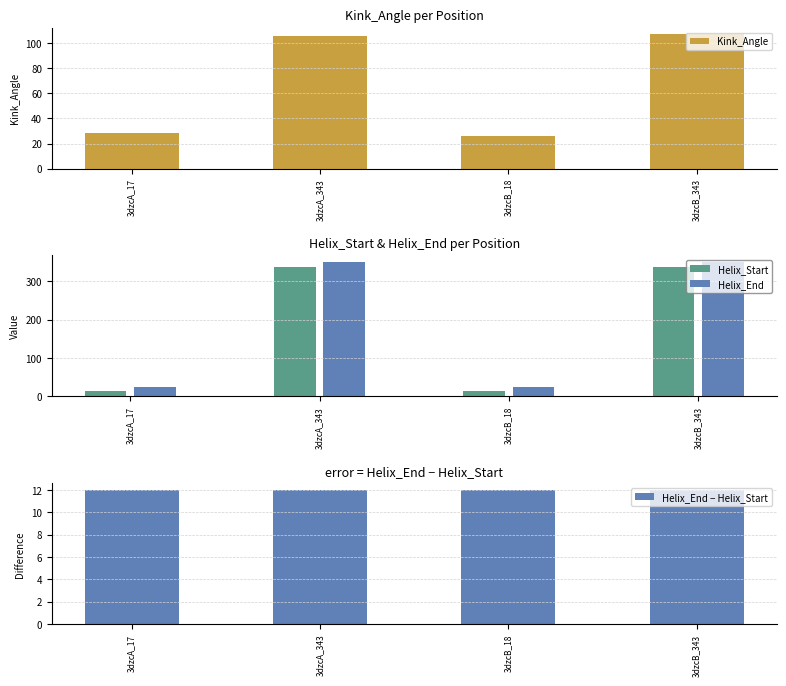

Reading left to right, extract all data points from this chart.

Kink_Angle: 3dzcA_17=28.5	3dzcA_343=105.5	3dzcB_18=26.3	3dzcB_343=107.1
Helix_Start: 3dzcA_17=13.0	3dzcA_343=338.0	3dzcB_18=13.0	3dzcB_343=338.0
Helix_End: 3dzcA_17=25.0	3dzcA_343=350.0	3dzcB_18=25.0	3dzcB_343=350.0
Helix_End − Helix_Start: 3dzcA_17=12.0	3dzcA_343=12.0	3dzcB_18=12.0	3dzcB_343=12.0